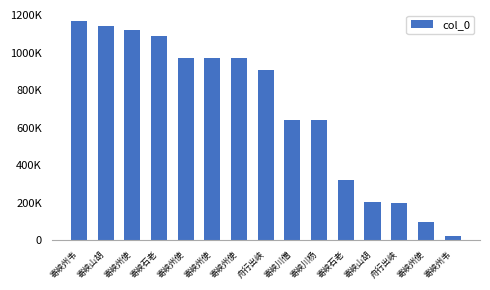

What is the difference between the values at 寄峡石老 and 寄峡山胡?

889096